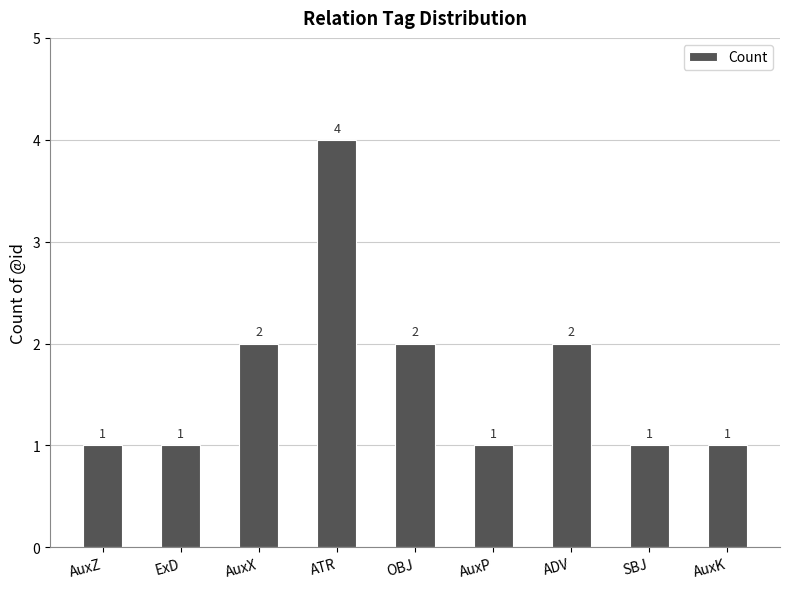

What is the value of the 3rd bar from the left?

2